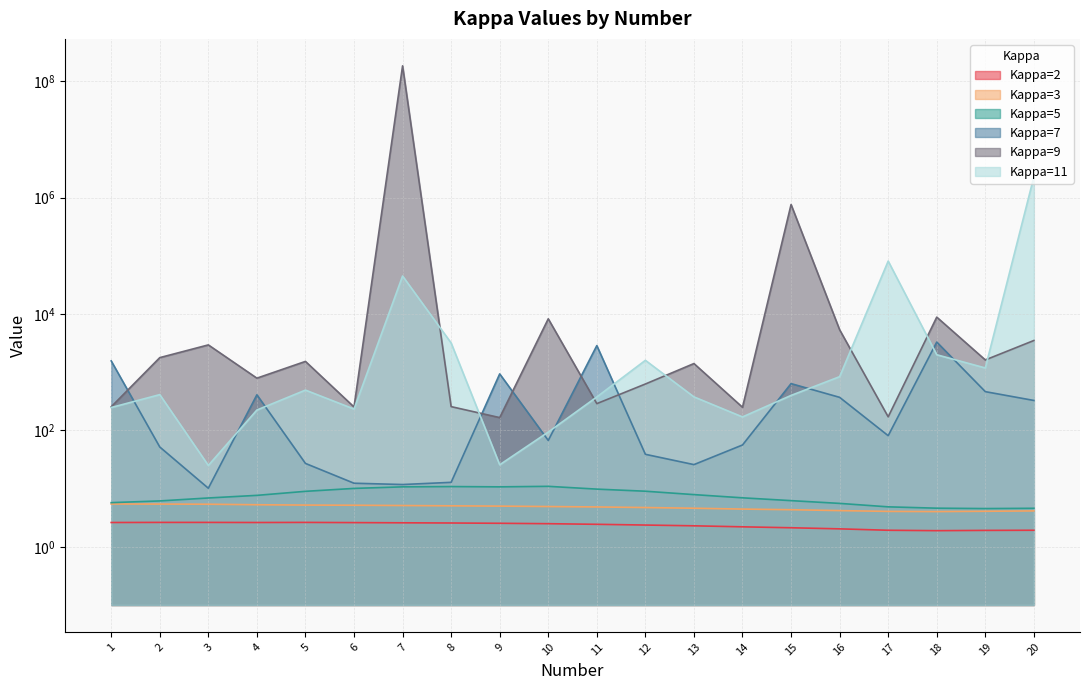

The value of Kappa=7 at 4 is 408.5. True or false?

True